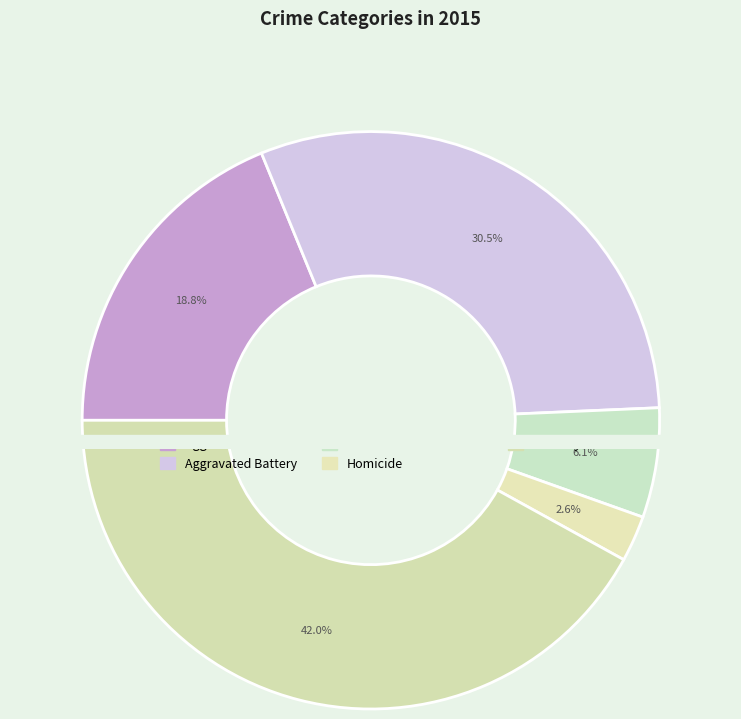

What percentage is the Aggravated Assault slice, to the nearest percent?

19%